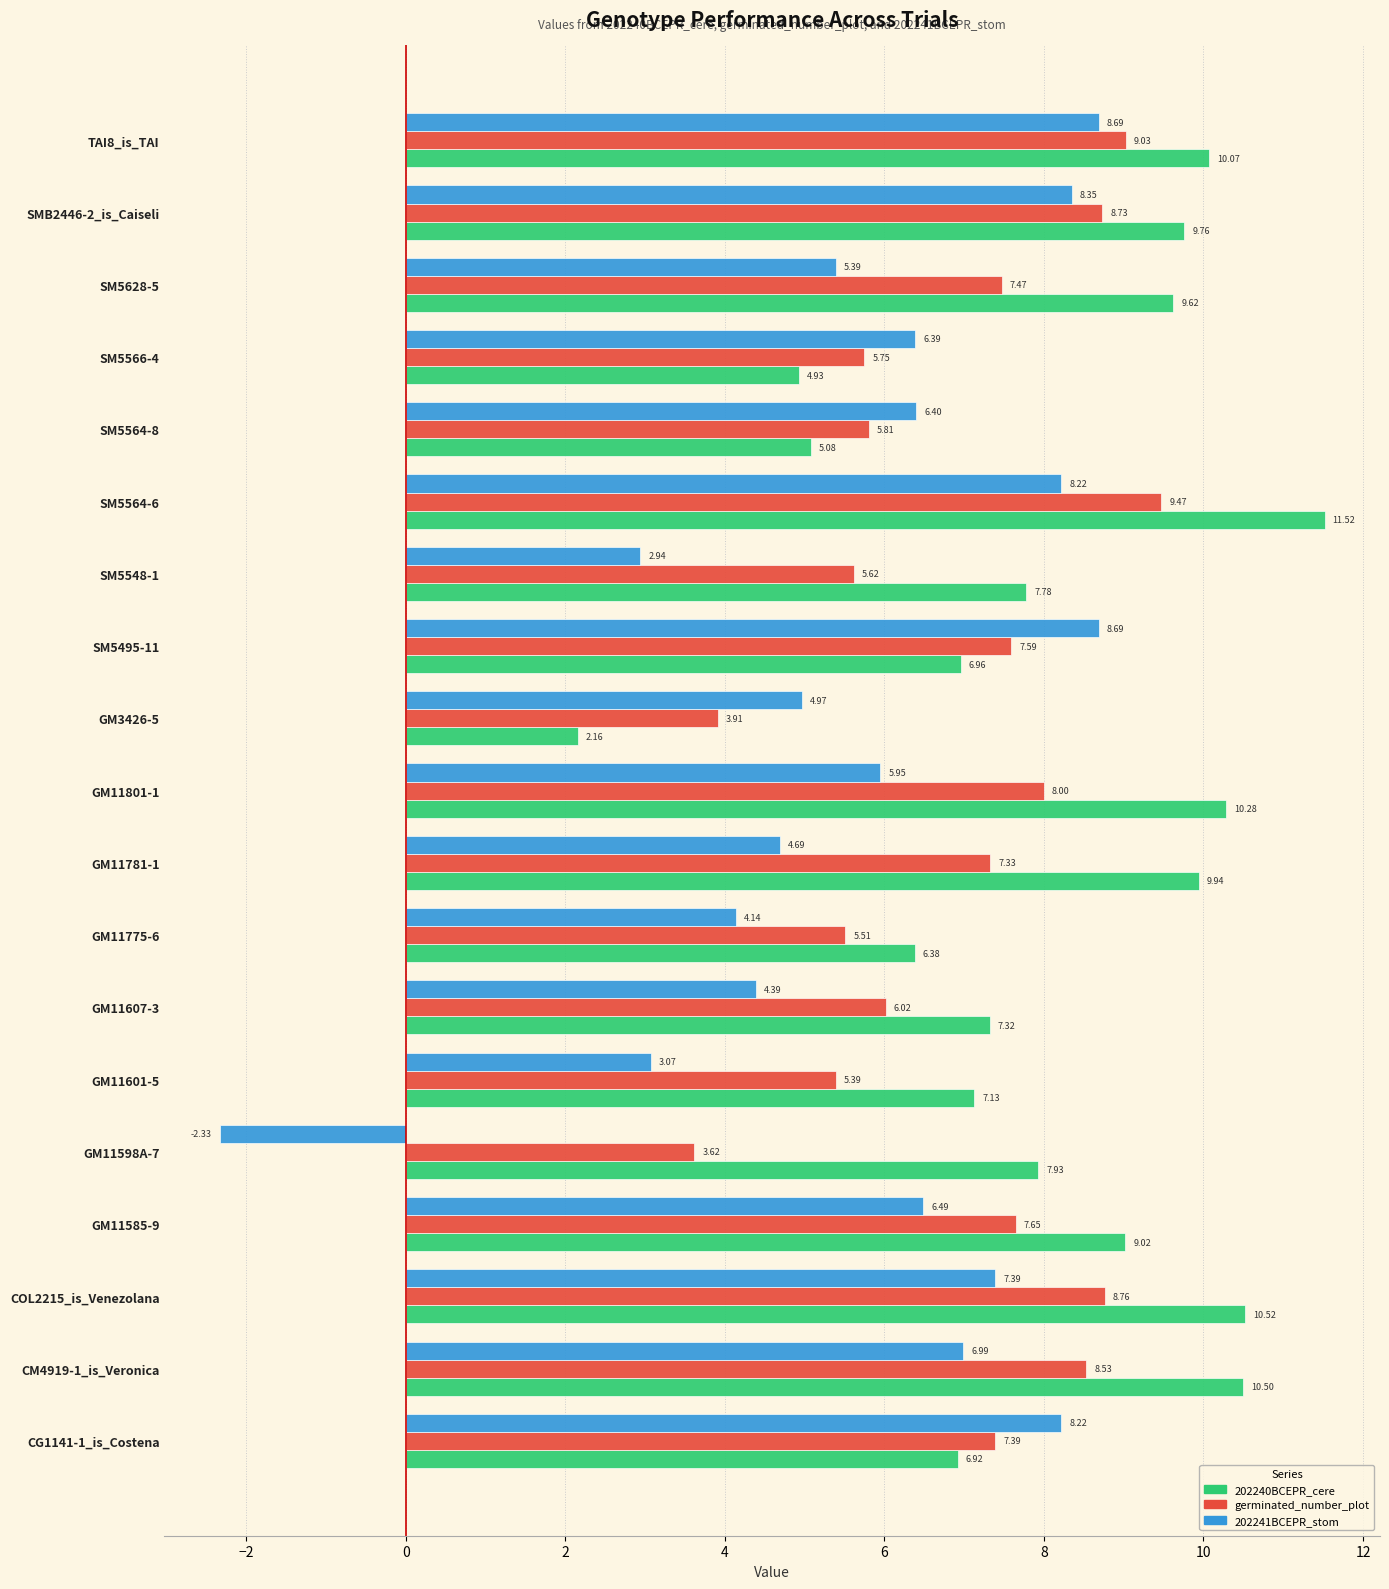

What is the difference between the 202240BCEPR_cere values at SM5564-8 and SM5628-5?

4.5